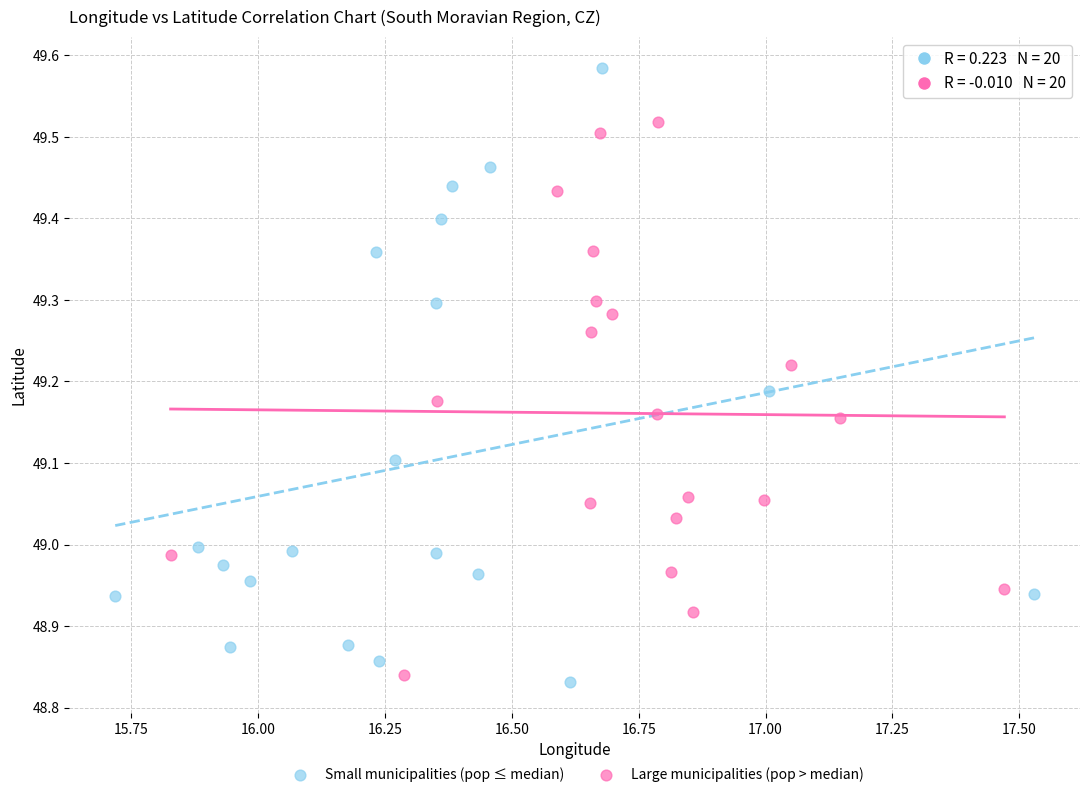

What are all the series names shown in the legend?

Small municipalities (pop ≤ median), Large municipalities (pop > median)